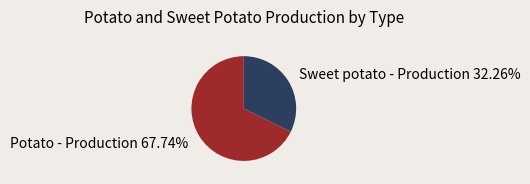

How many slices are in this pie chart?

2